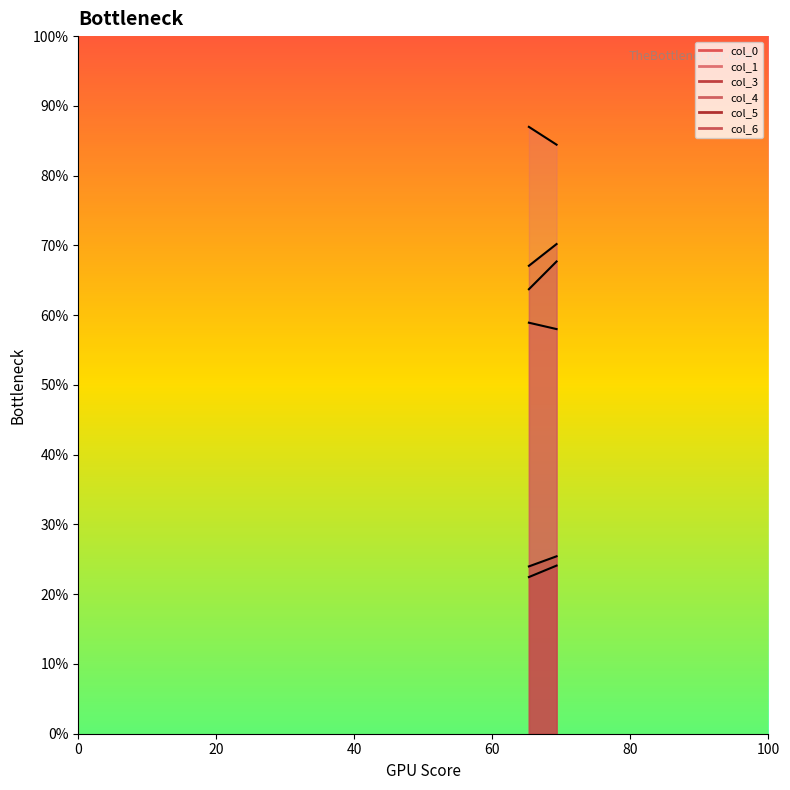

Between 0 and 20, which series saw the biggest shift?

col_4 line